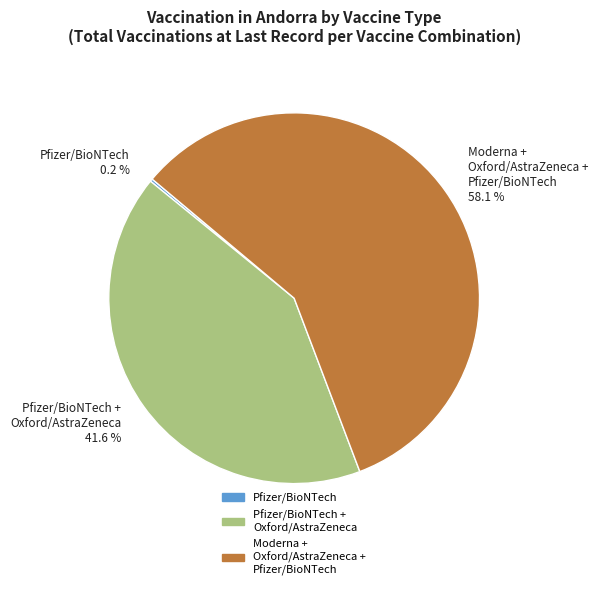

Is Pfizer/BioNTech + Oxford/AstraZeneca 41.6 % the majority of the pie?

No